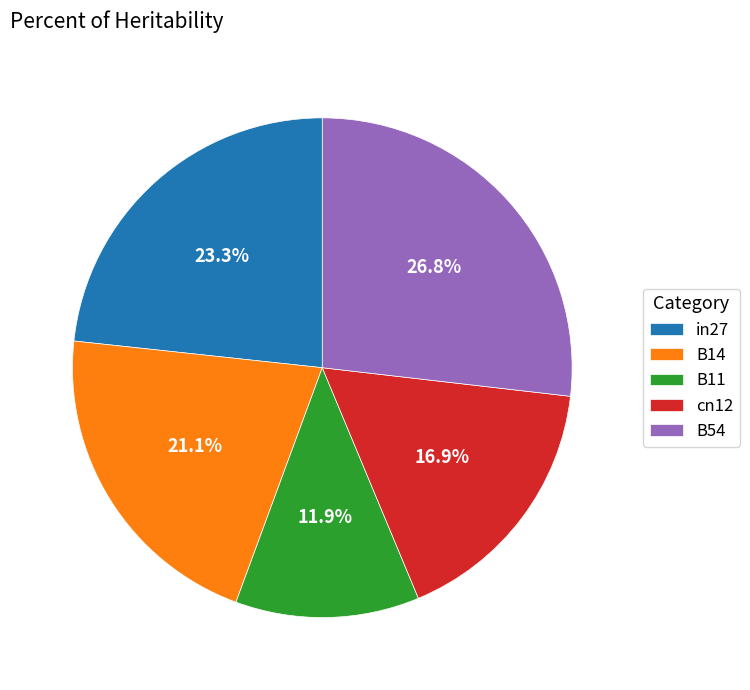

Which has a higher value, B11 or B14?

B14